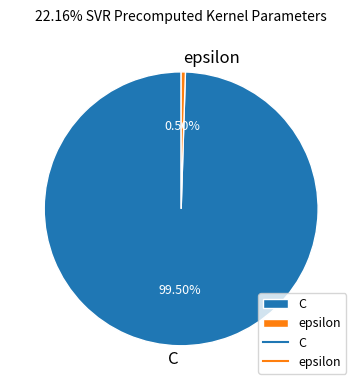

To the nearest percent, what is the difference between the C and epsilon slice percentages?

99%